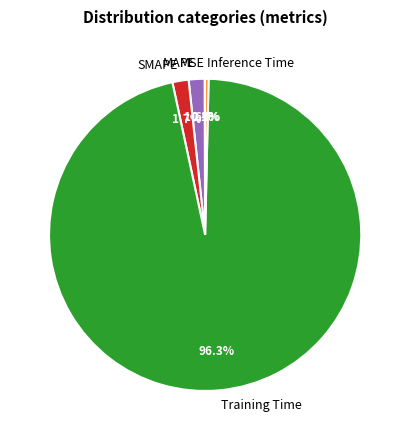

What is the largest slice in the pie chart?

Training Time